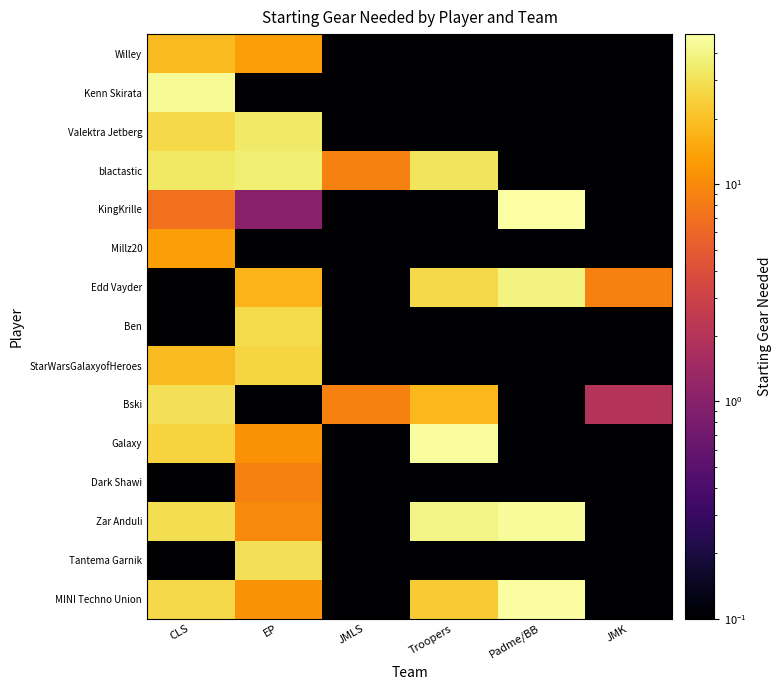

List the series in order of their peak value, highest first.

KingKrille, MINI Techno Union, Galaxy, Zar Anduli, Kenn Skirata, Edd Vayder, blactastic, Valektra Jetberg, Bski, Tantema Garnik, Ben, StarWarsGalaxyofHeroes, Willey, Millz20, Dark Shawi